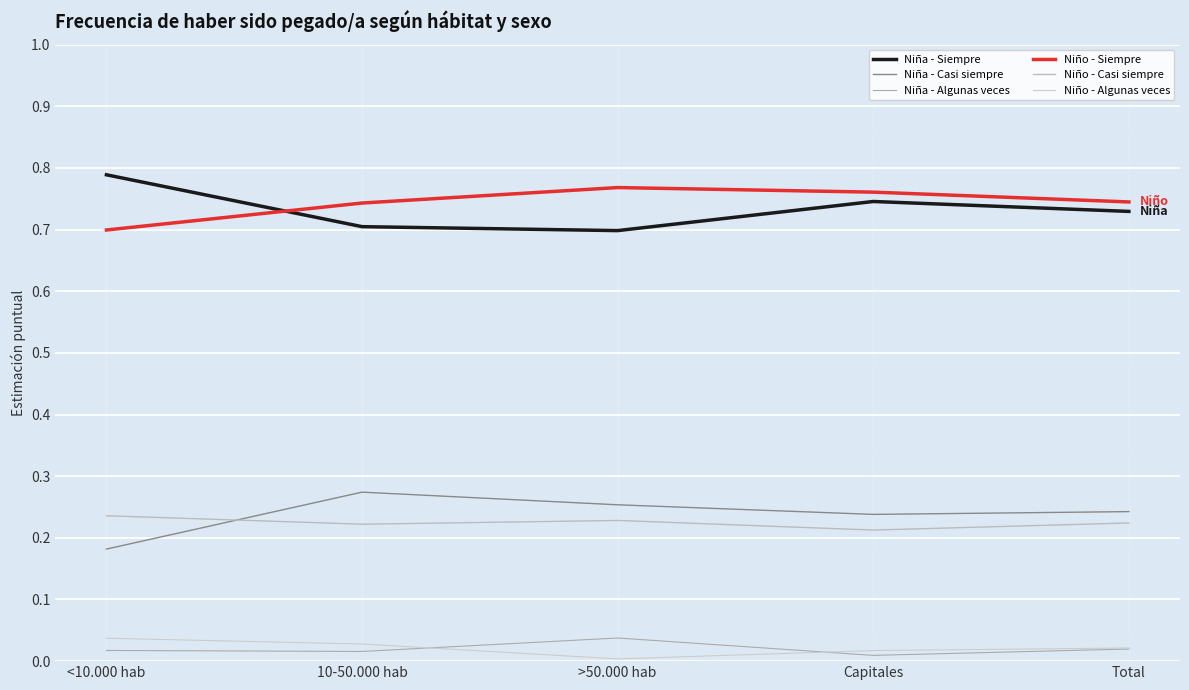

Rank the series by their maximum value, from highest to lowest.

Niña - Siempre, Niño - Siempre, Niña - Casi siempre, Niño - Casi siempre, Niña - Algunas veces, Niño - Algunas veces